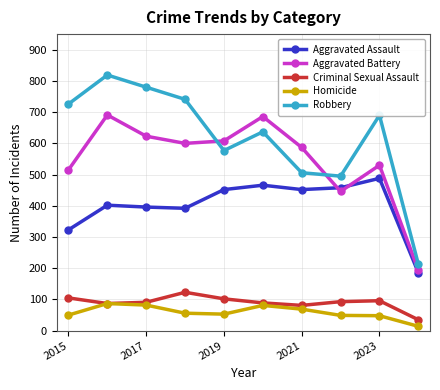

What is the average value of the Aggravated Battery series?

548